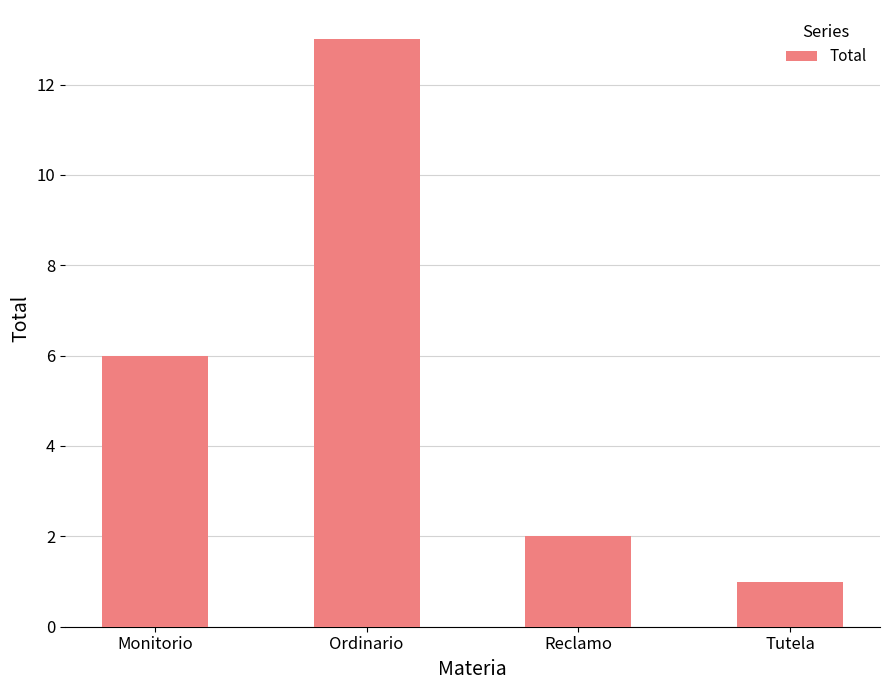

What is the value of the 4th bar from the left?

1